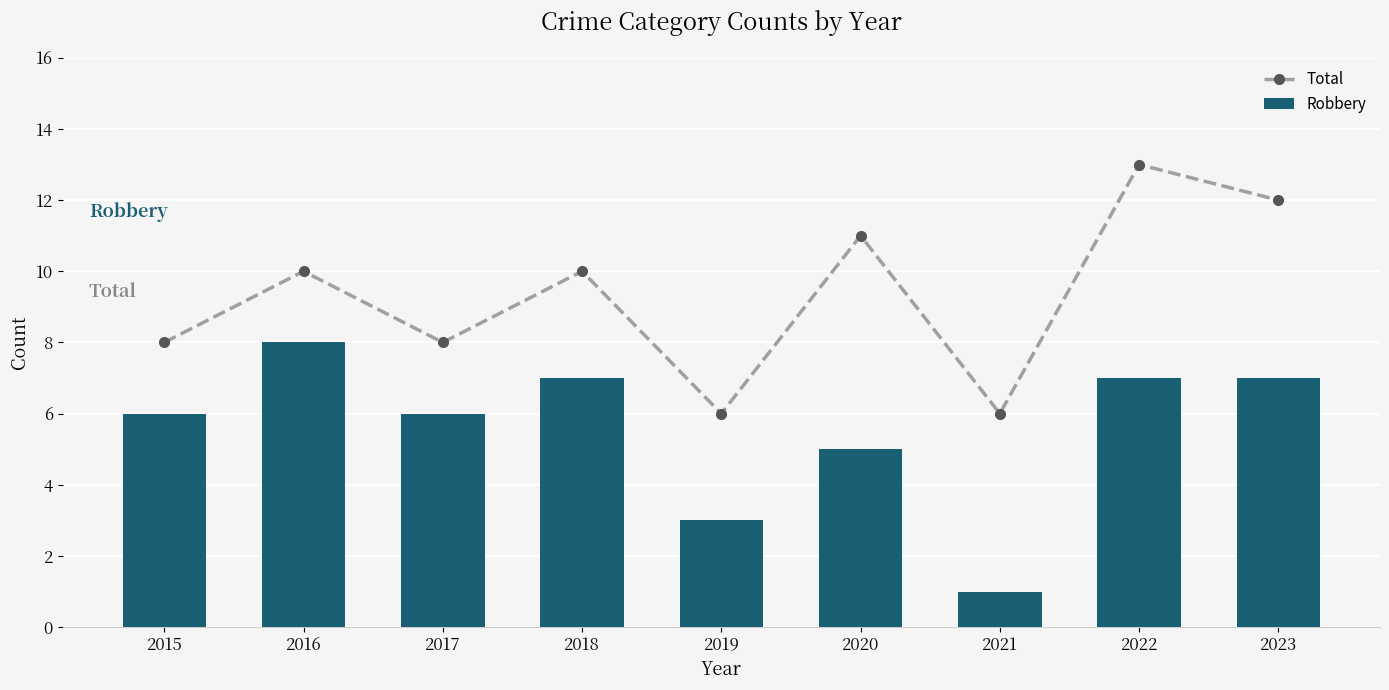

Which series has the largest total across all categories?

Total